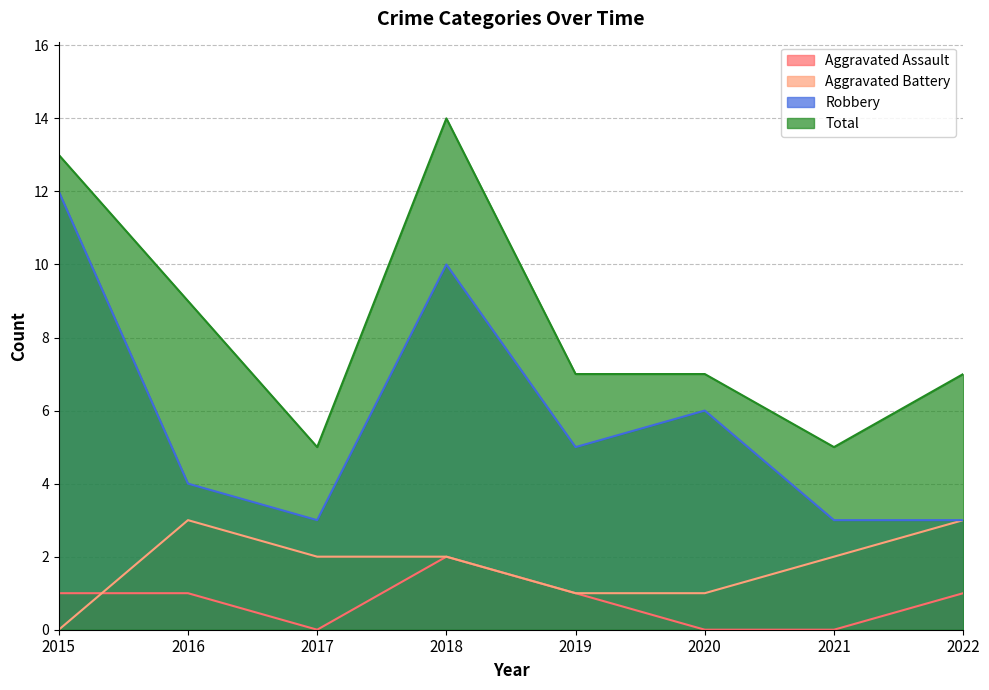

List the labels in order of Aggravated Assault value, largest first.

2018, 2015, 2016, 2019, 2022, 2017, 2020, 2021